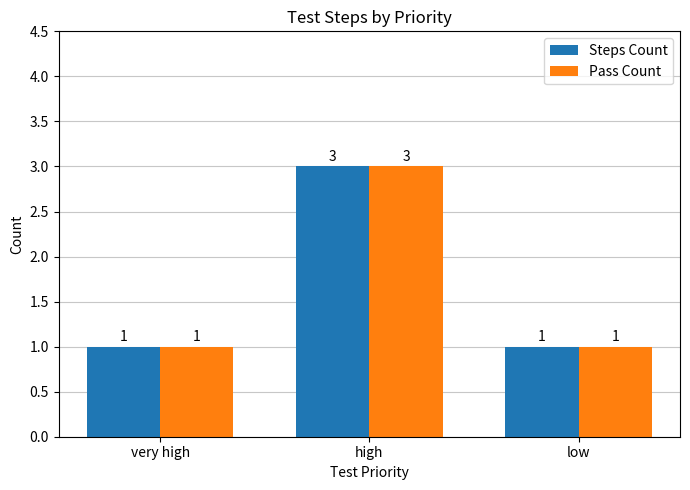

Reading left to right, transcribe all the data shown in this chart.

Steps Count: 1	3	1
Pass Count: 1	3	1